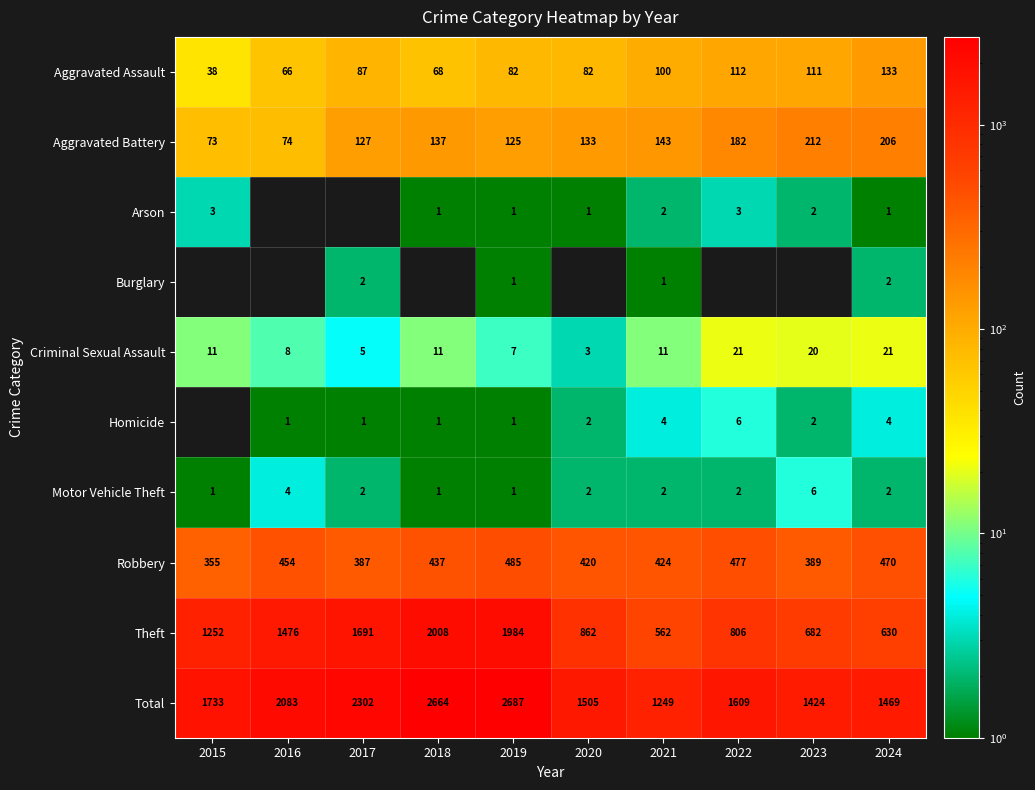

Rank the categories by Theft value from lowest to highest.

2021, 2024, 2023, 2022, 2020, 2015, 2016, 2017, 2019, 2018